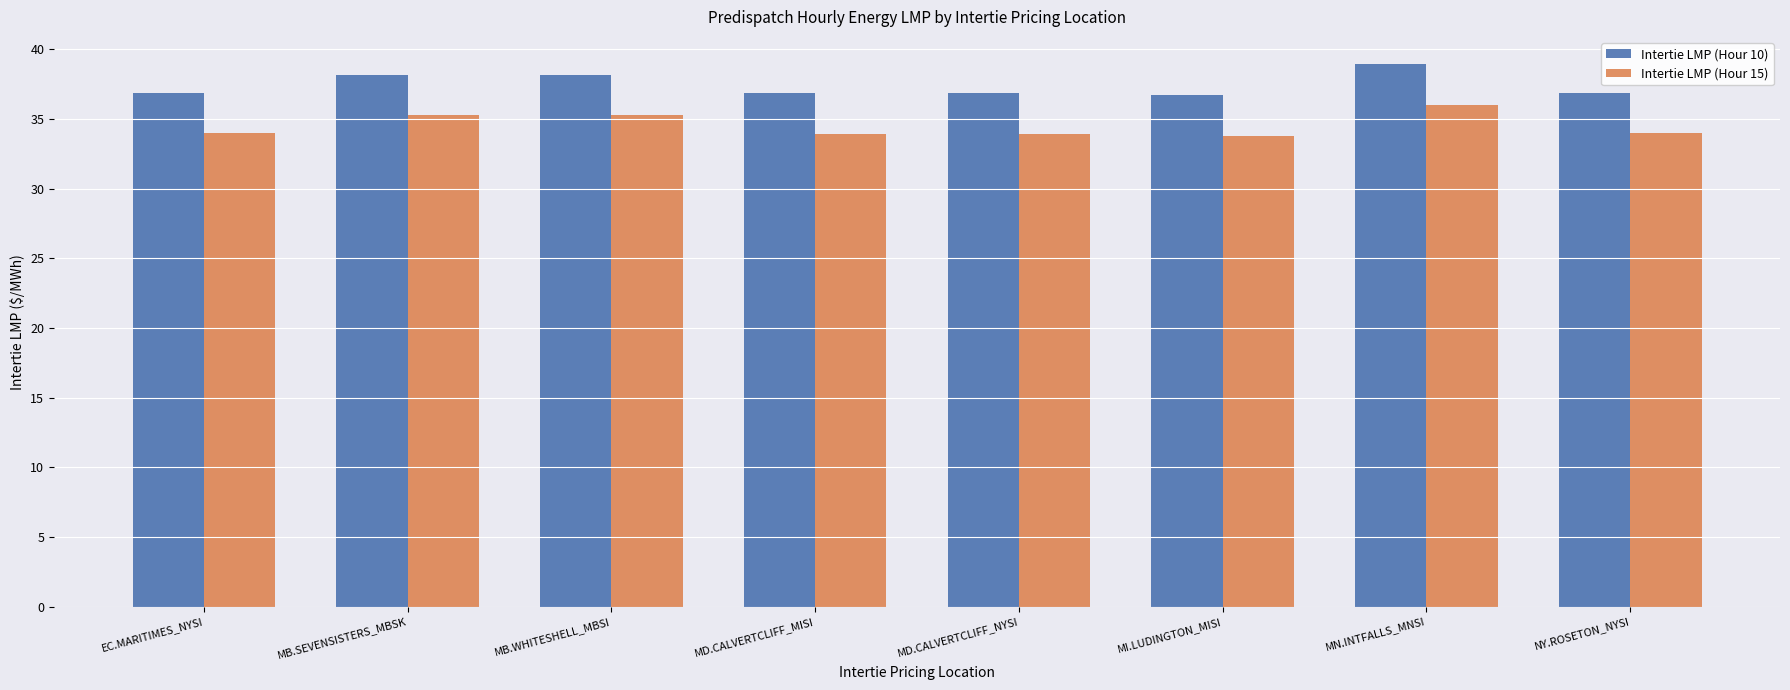

At how many categories does at least one series exceed 33?

8